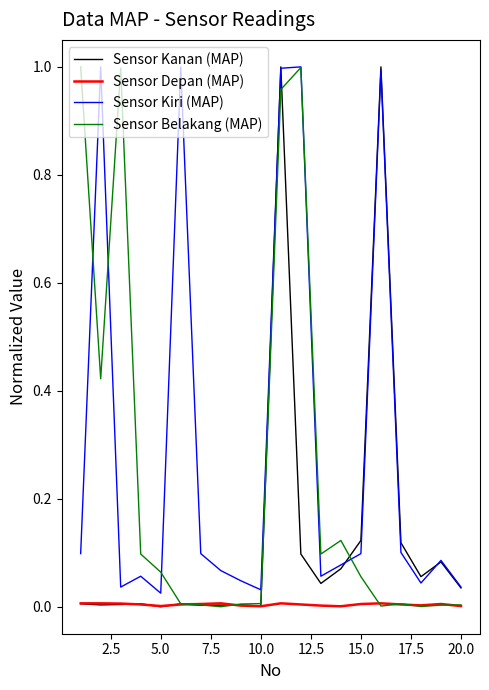

True or false: Sensor Depan (MAP) and Sensor Kiri (MAP) intersect in this chart.

False